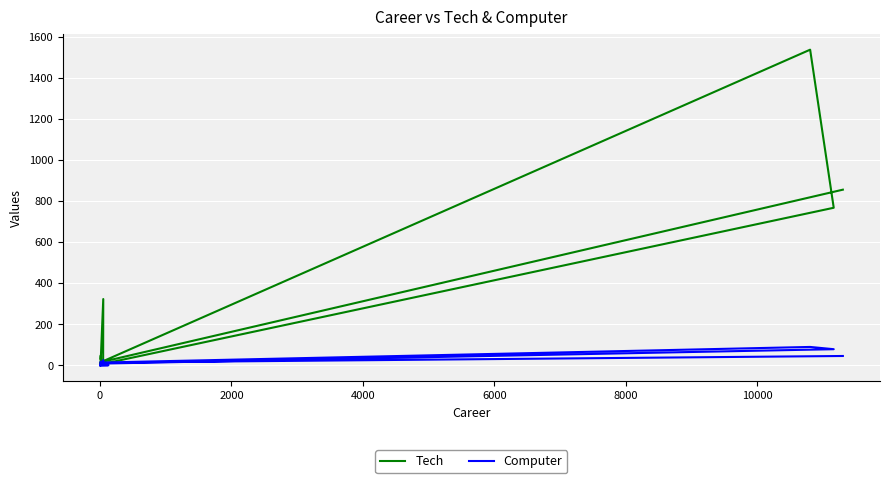

True or false: Tech has more than 2 points higher than both neighbors.

True